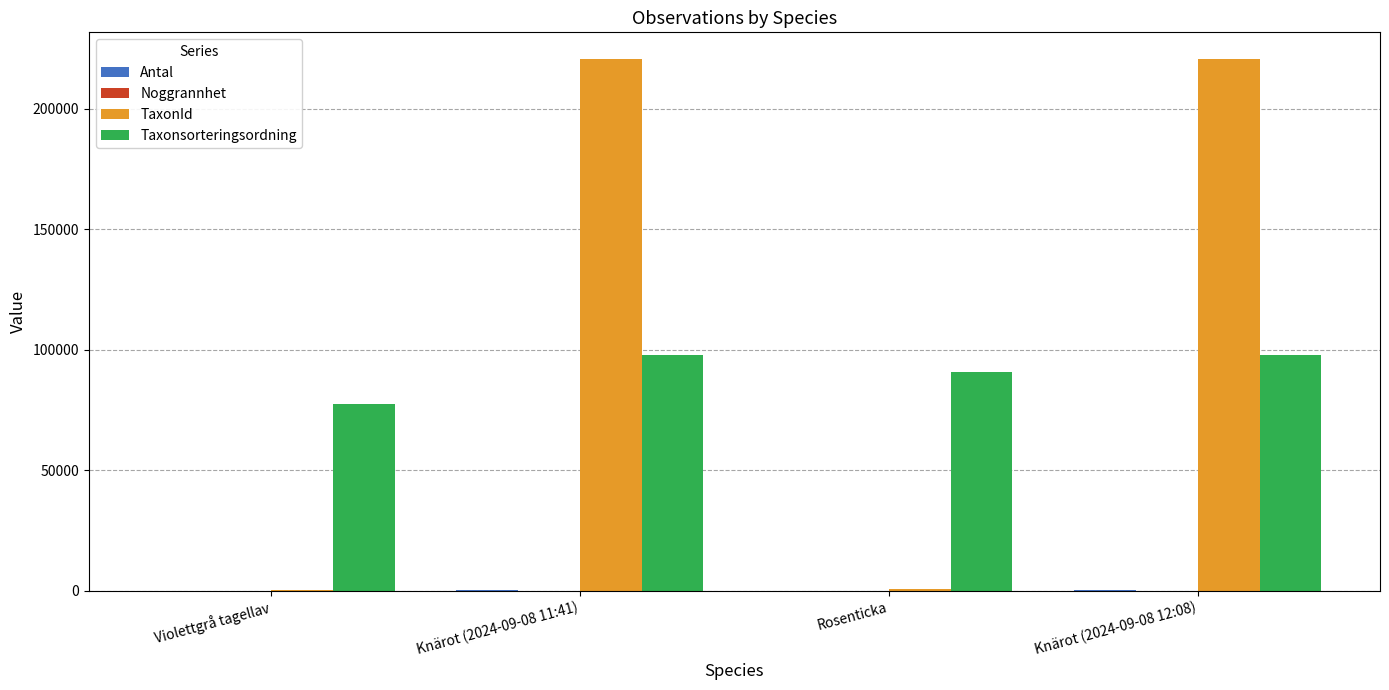

What is the sum of the Taxonsorteringsordning values at Violettgrå tagellav and Knärot (2024-09-08 12:08)?

175448